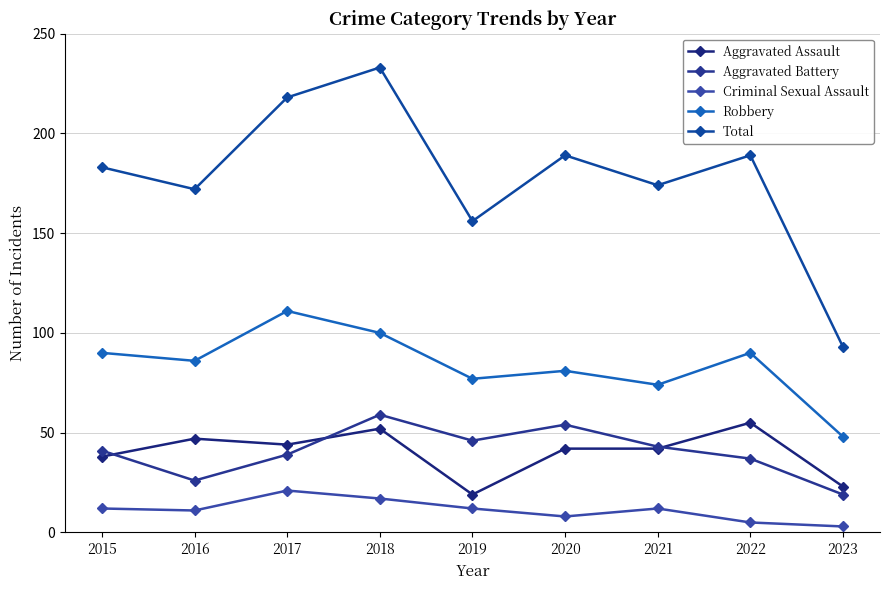

Reading left to right, extract all data points from this chart.

Aggravated Assault: 2015=38	2016=47	2017=44	2018=52	2019=19	2020=42	2021=42	2022=55	2023=23
Aggravated Battery: 2015=41	2016=26	2017=39	2018=59	2019=46	2020=54	2021=43	2022=37	2023=19
Criminal Sexual Assault: 2015=12	2016=11	2017=21	2018=17	2019=12	2020=8	2021=12	2022=5	2023=3
Robbery: 2015=90	2016=86	2017=111	2018=100	2019=77	2020=81	2021=74	2022=90	2023=48
Total: 2015=183	2016=172	2017=218	2018=233	2019=156	2020=189	2021=174	2022=189	2023=93